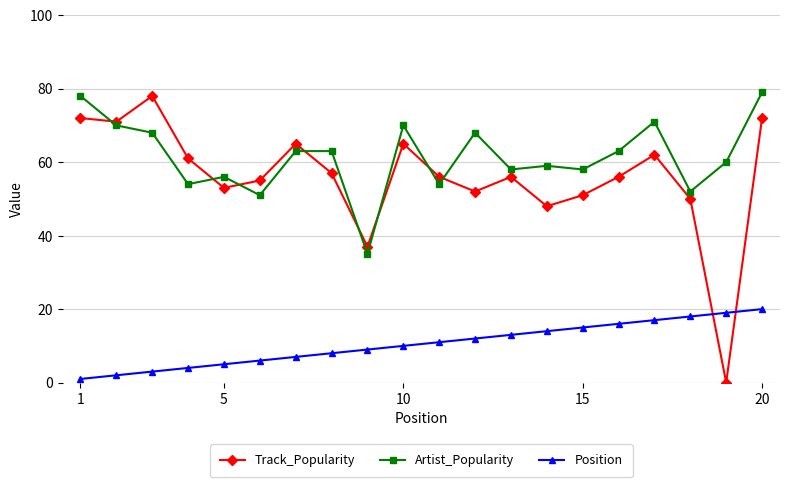

Which series has the widest spread of values?

Track_Popularity